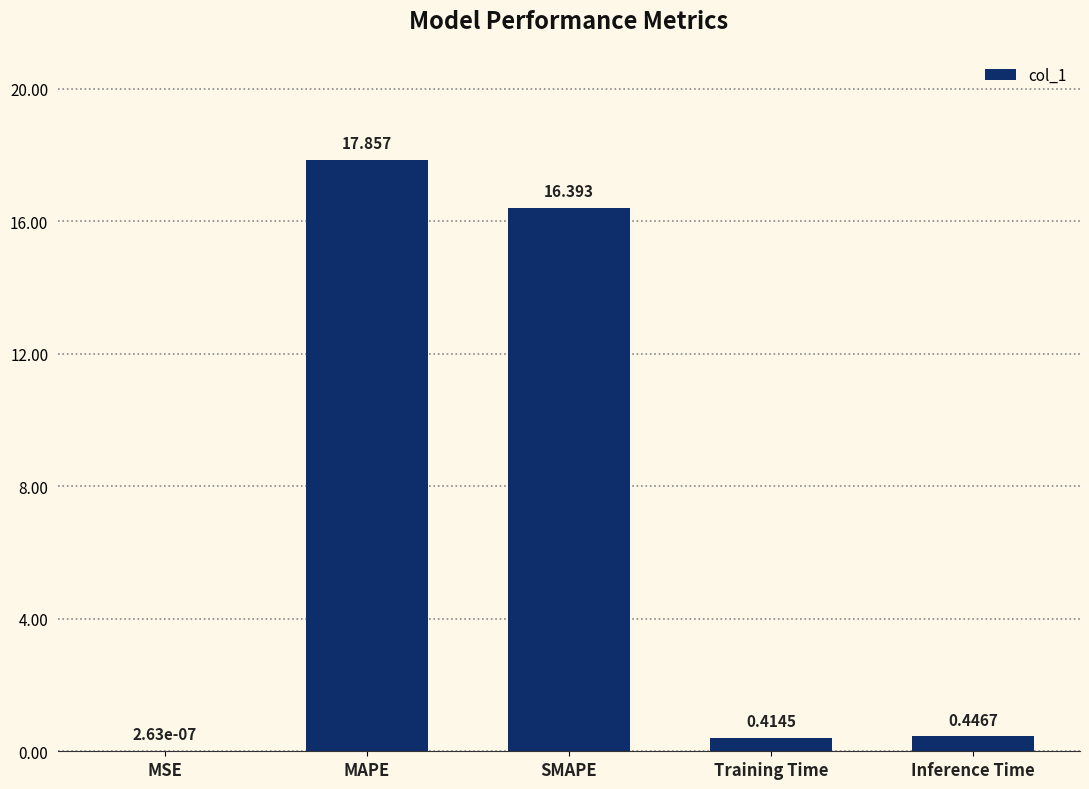

Which category has the highest value across all series?

MAPE